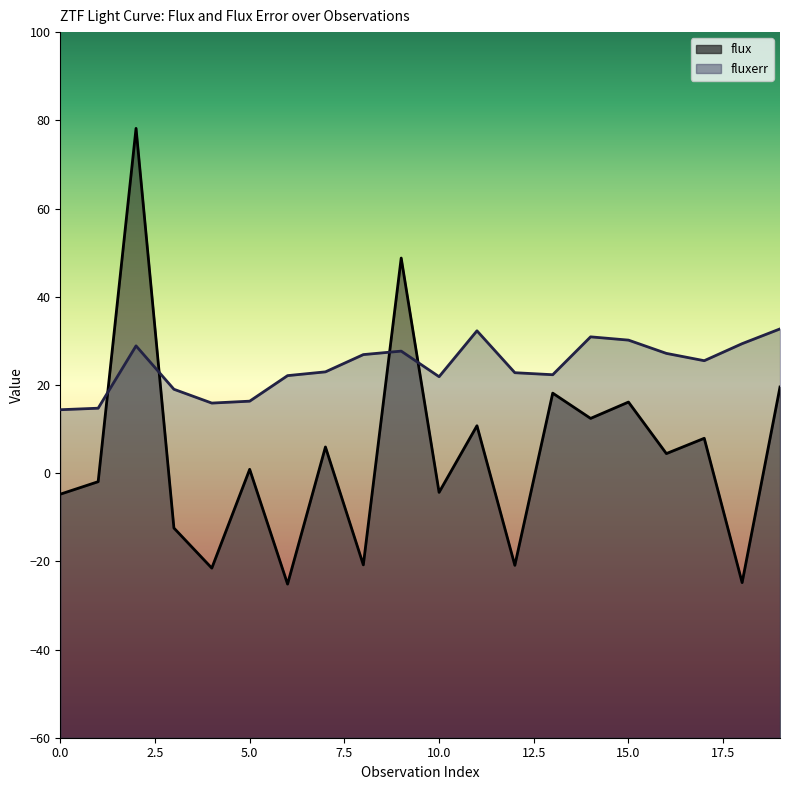

Reading left to right, what are all the values shown in this chart?

flux: -4.8	-1.9	78.2	-12.5	-21.5	0.9	-25.2	5.9	-20.8	48.8	-4.4	10.7	-20.9	18.1	12.4	16.1	4.4	7.9	-24.8	19.5
fluxerr: 14.4	14.7	28.9	19.0	15.9	16.3	22.1	23.0	26.9	27.7	21.9	32.3	22.8	22.3	30.9	30.2	27.2	25.5	29.4	32.7